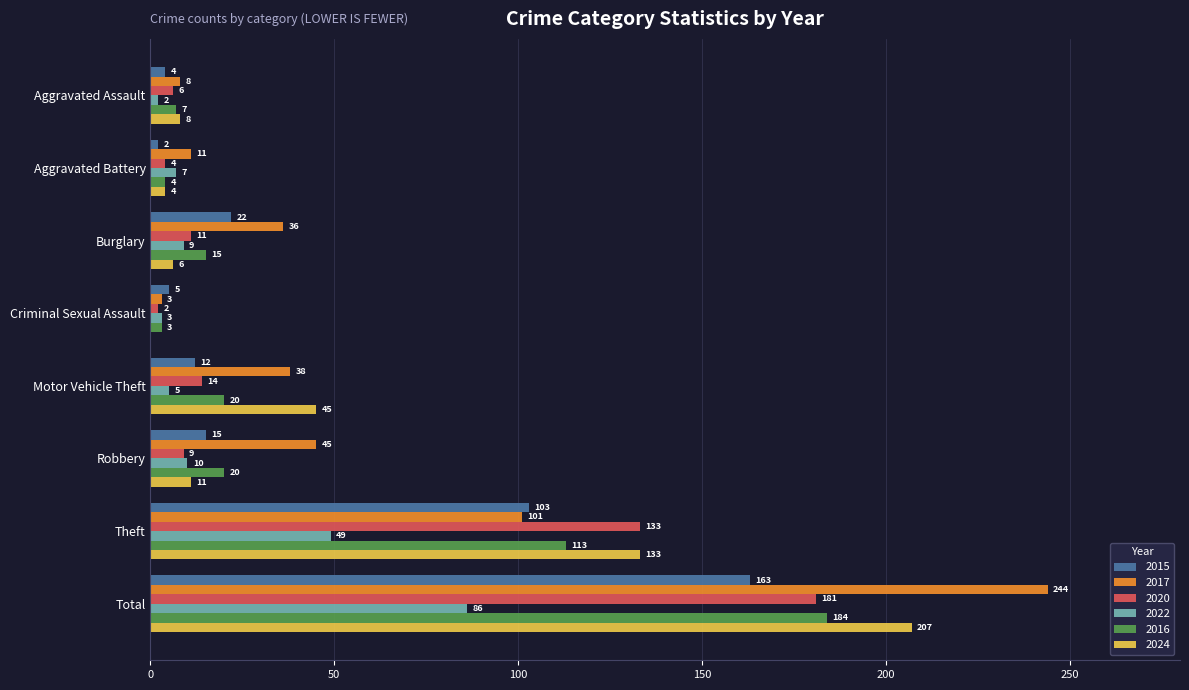

What is the sum of the 2024 values at Theft and Robbery?

144